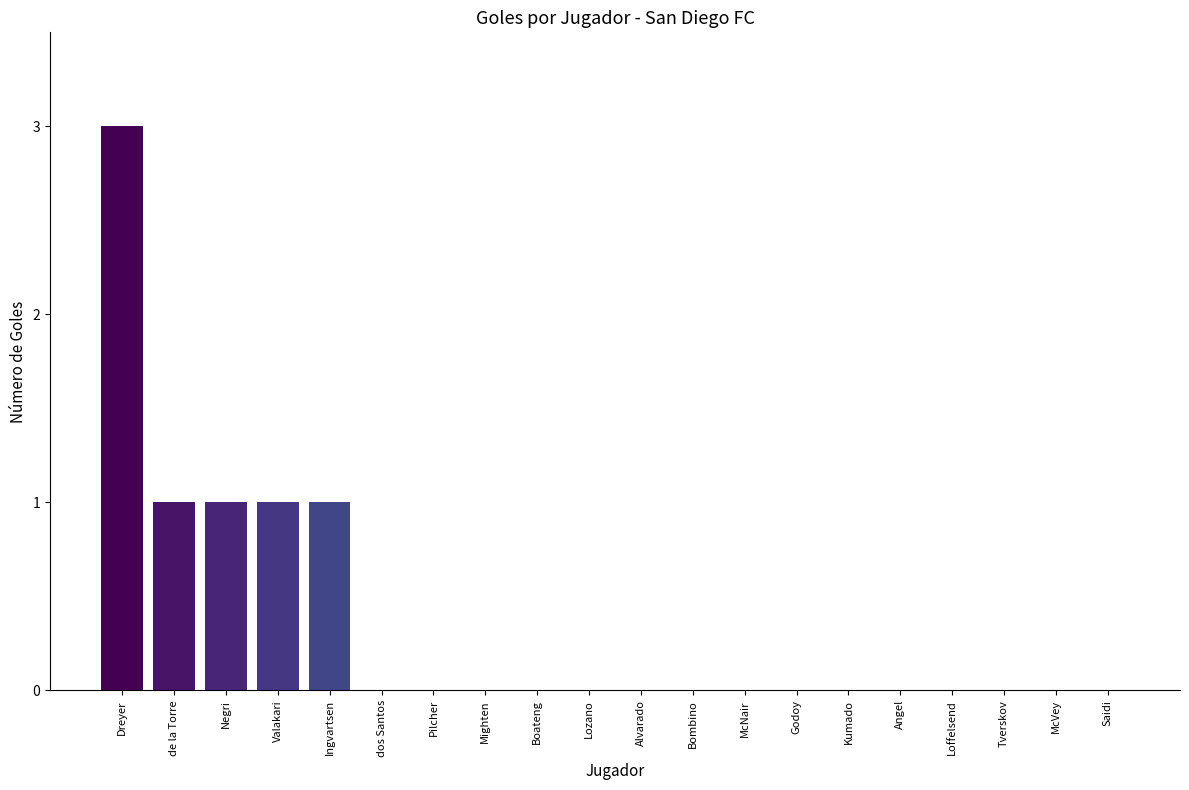

The value at Boateng is 2. True or false?

False